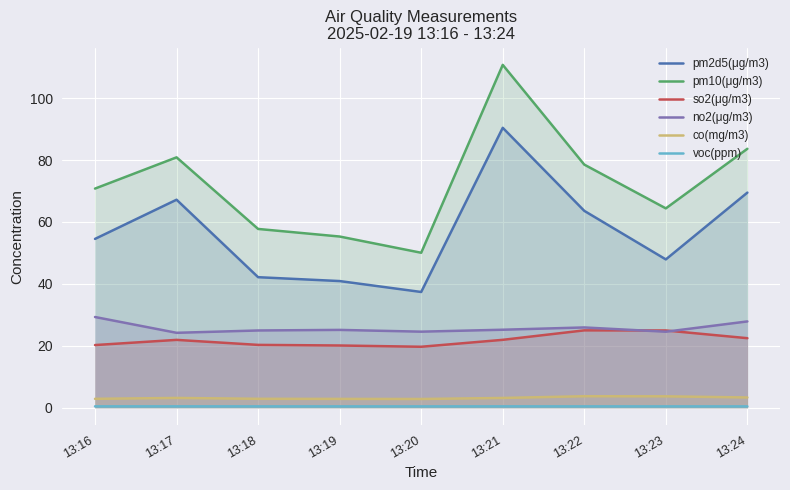

Reading left to right, what are all the values shown in this chart?

pm2d5(μg/m3): 54.5	67.2	42.1	40.9	37.4	90.5	63.6	47.9	69.5
pm10(μg/m3): 70.8	80.9	57.8	55.3	50.0	110.8	78.5	64.4	83.7
so2(μg/m3): 20.2	21.9	20.3	20.1	19.7	21.9	25.0	24.9	22.4
no2(μg/m3): 29.3	24.2	24.9	25.1	24.5	25.2	25.9	24.5	27.9
co(mg/m3): 2.8	3.1	2.8	2.8	2.8	3.1	3.7	3.6	3.3
voc(ppm): 0.4	0.4	0.4	0.4	0.4	0.4	0.4	0.4	0.4